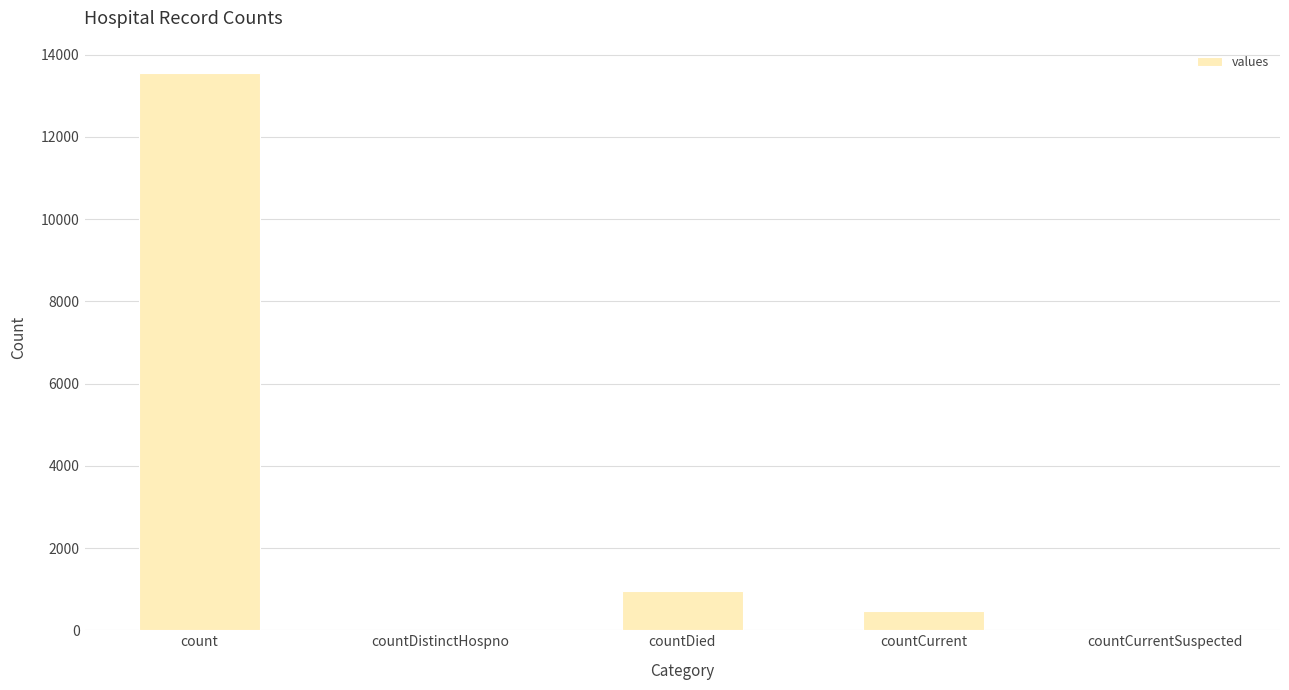

Which has a higher value, countCurrent or countCurrentSuspected?

countCurrent